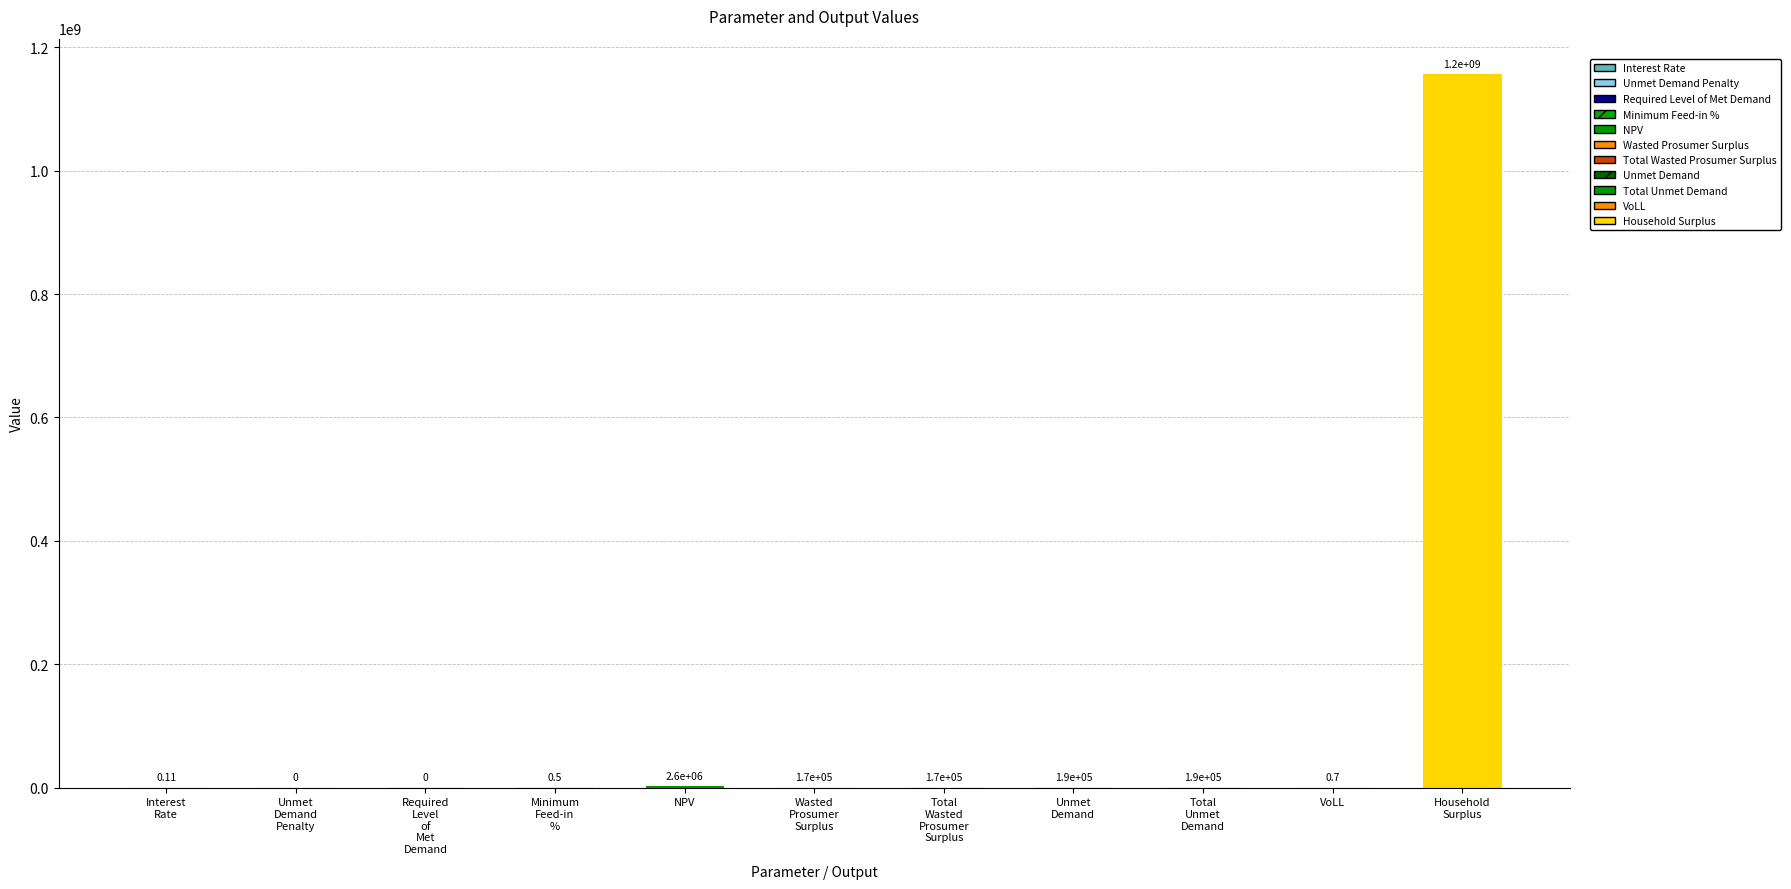

Reading left to right, transcribe all the data shown in this chart.

0.1	0.0	0.0	0.5	2631532.8	173398.7	173398.7	188256.8	188256.8	0.7	1155965482.8